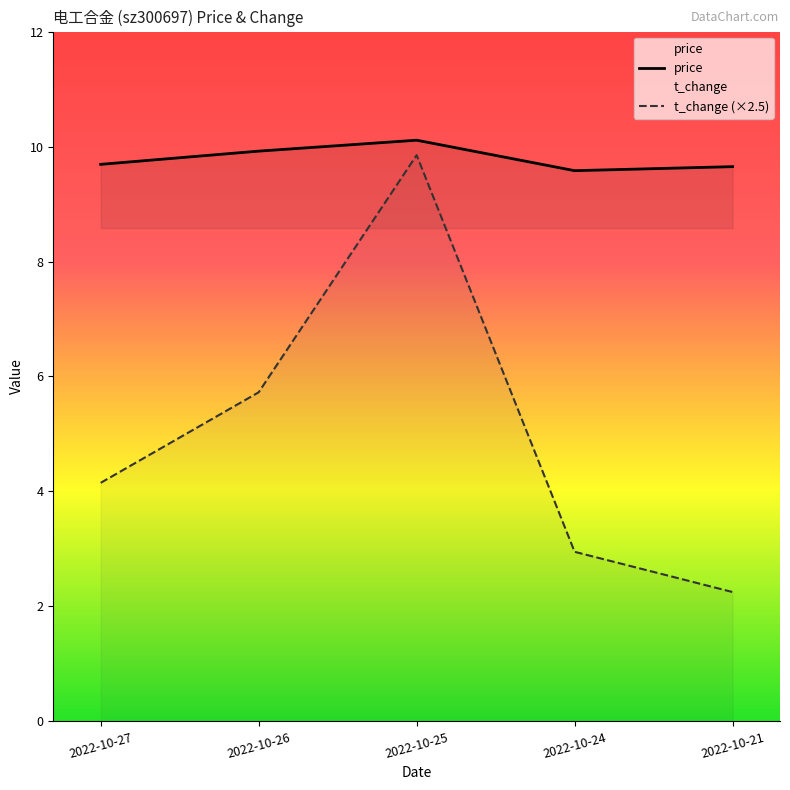

Where is the first local maximum for t_change?

2022-10-25